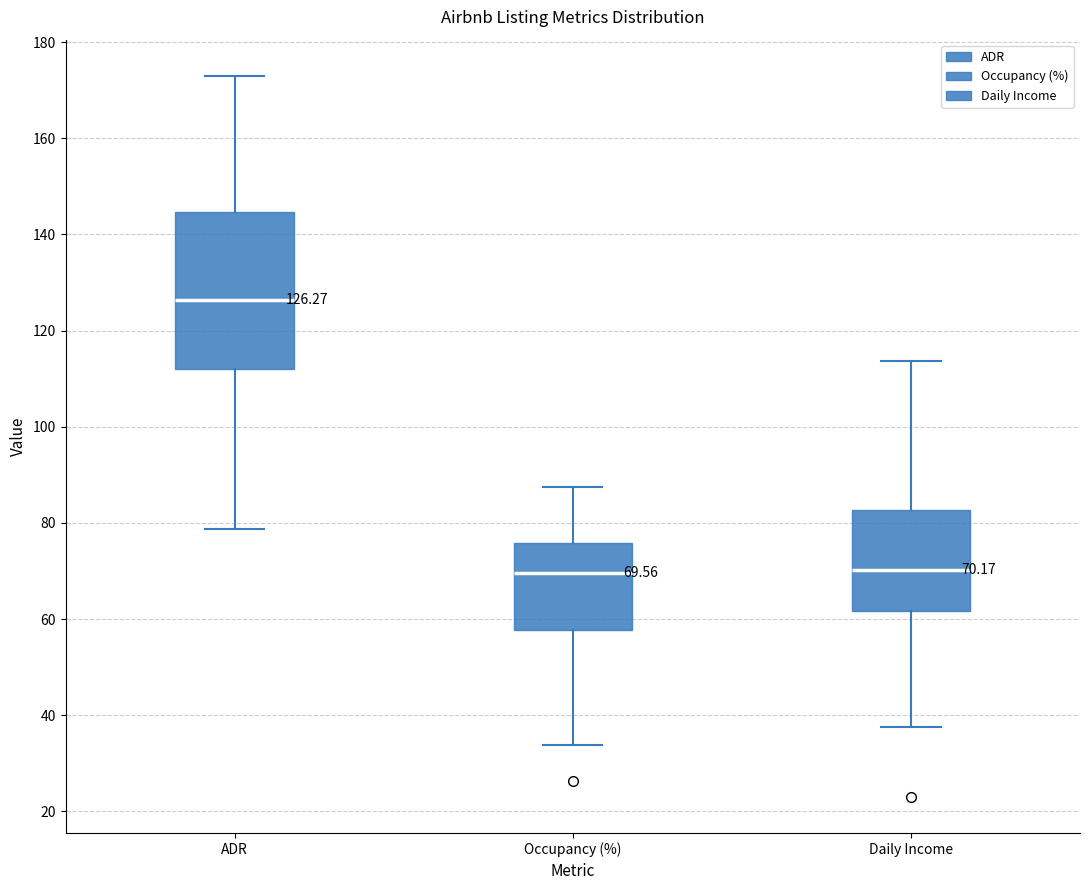

Comparing the boxes themselves (not the whiskers), which one is the tallest?

ADR